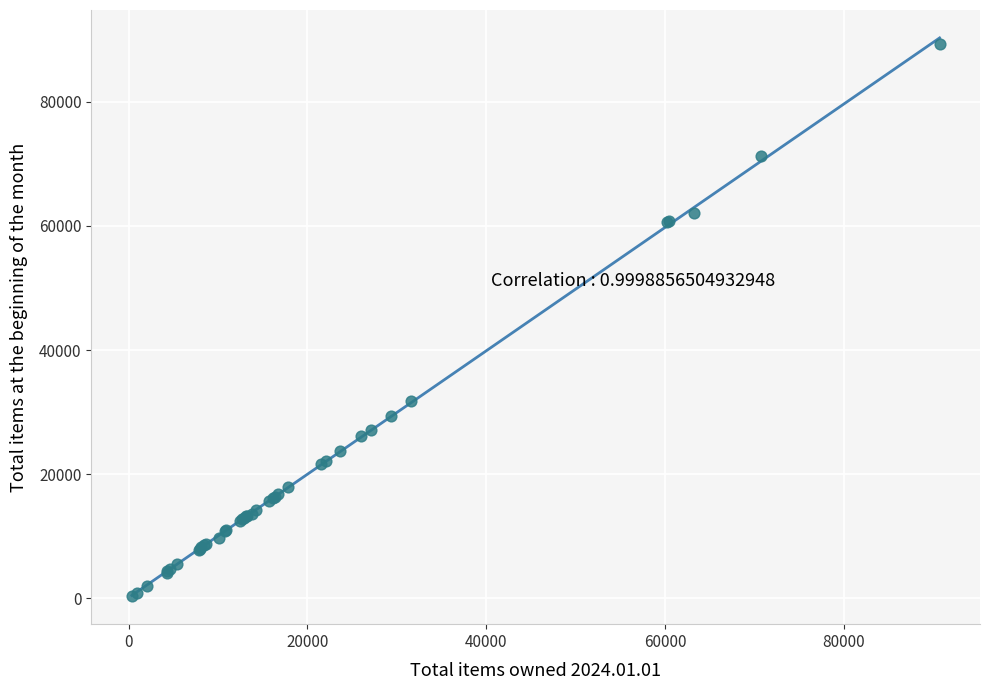

What Y value in the scatter plot is closest to 44840?

31735